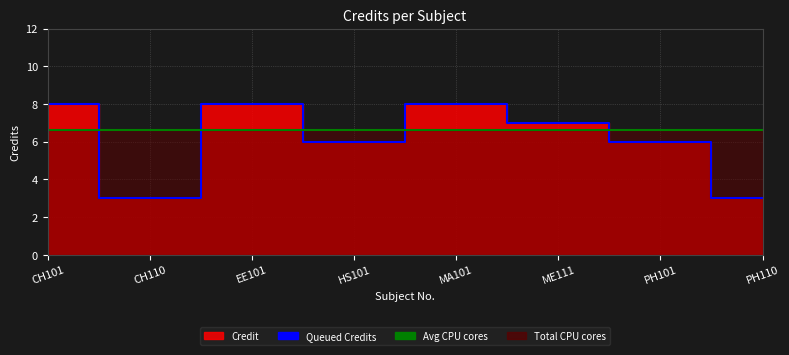

At which label does the data first exceed 7?

CH101